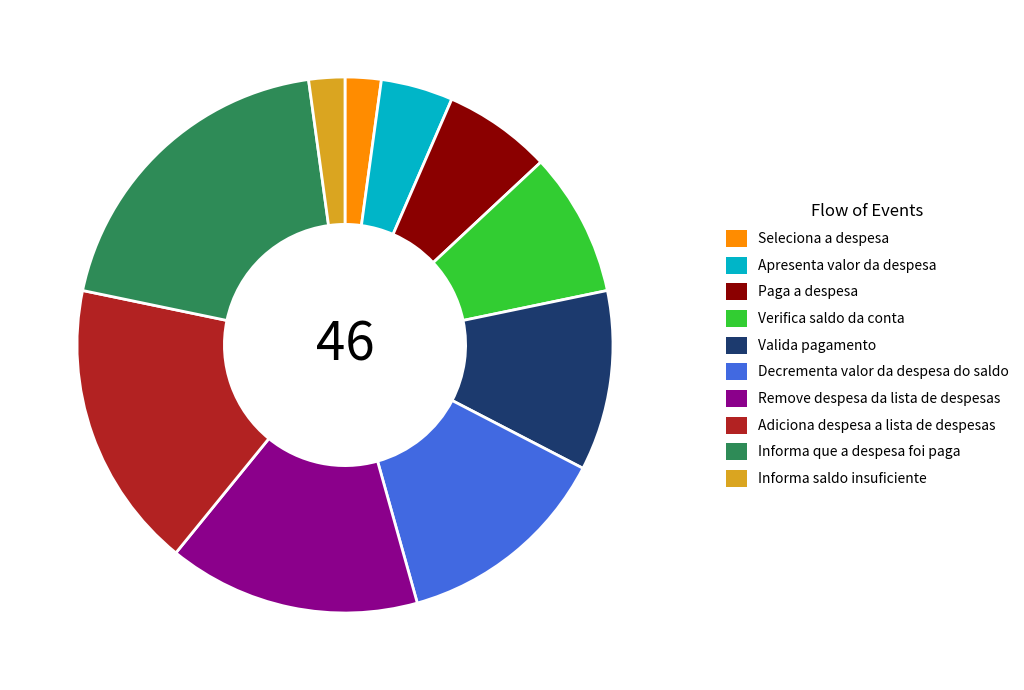

Which slice is the largest?

Informa que a despesa foi paga